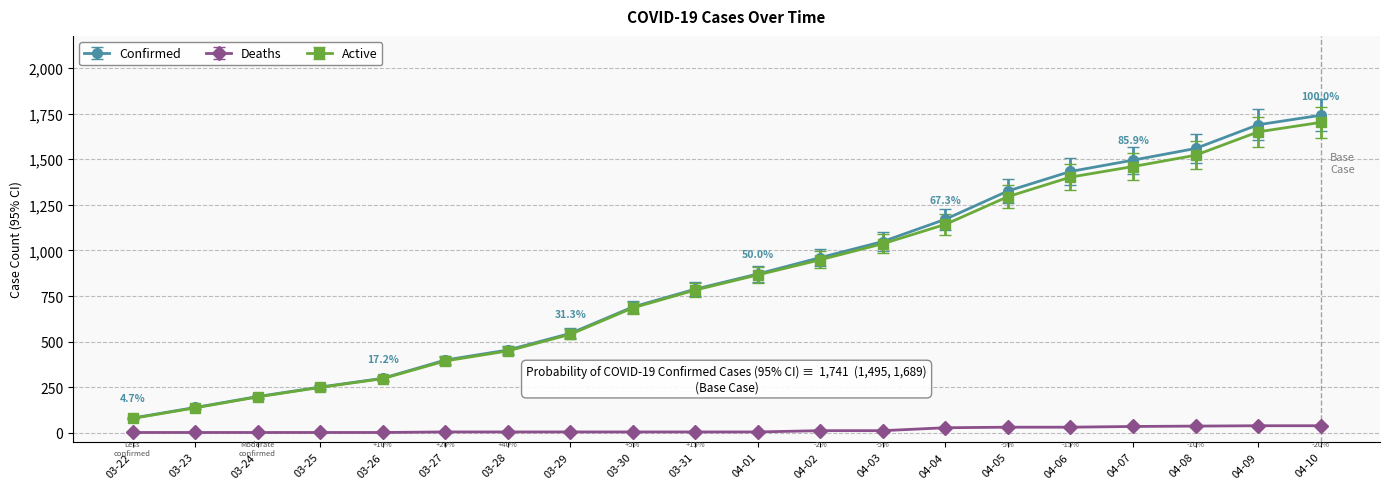

Count the number of categories in the chart.

20